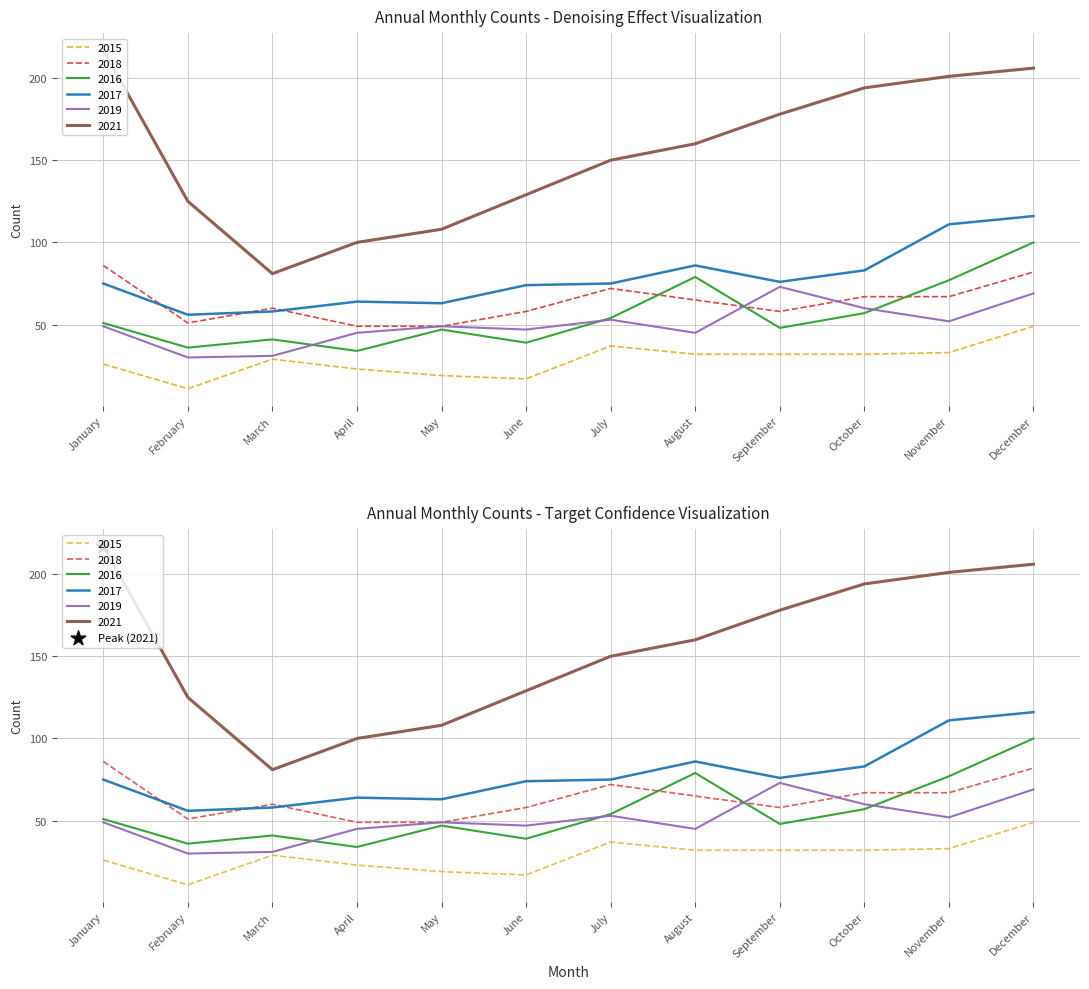

Which series reaches the maximum Y coordinate?

2021